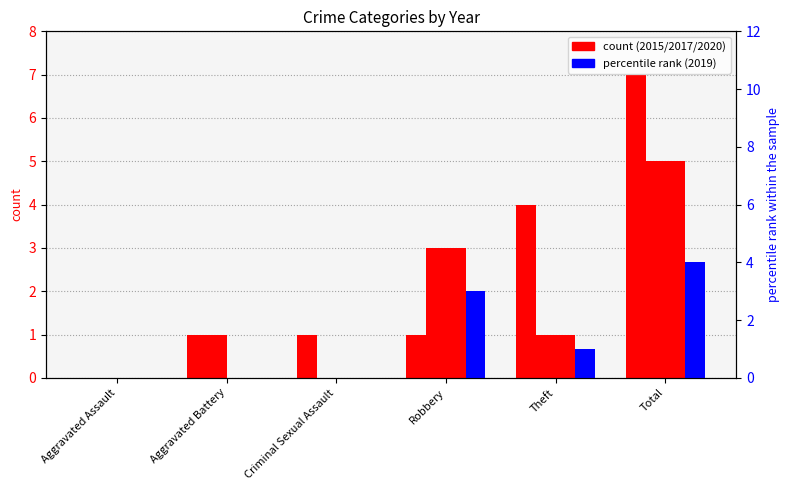

The value of 2020 at Aggravated Assault is 0. True or false?

True